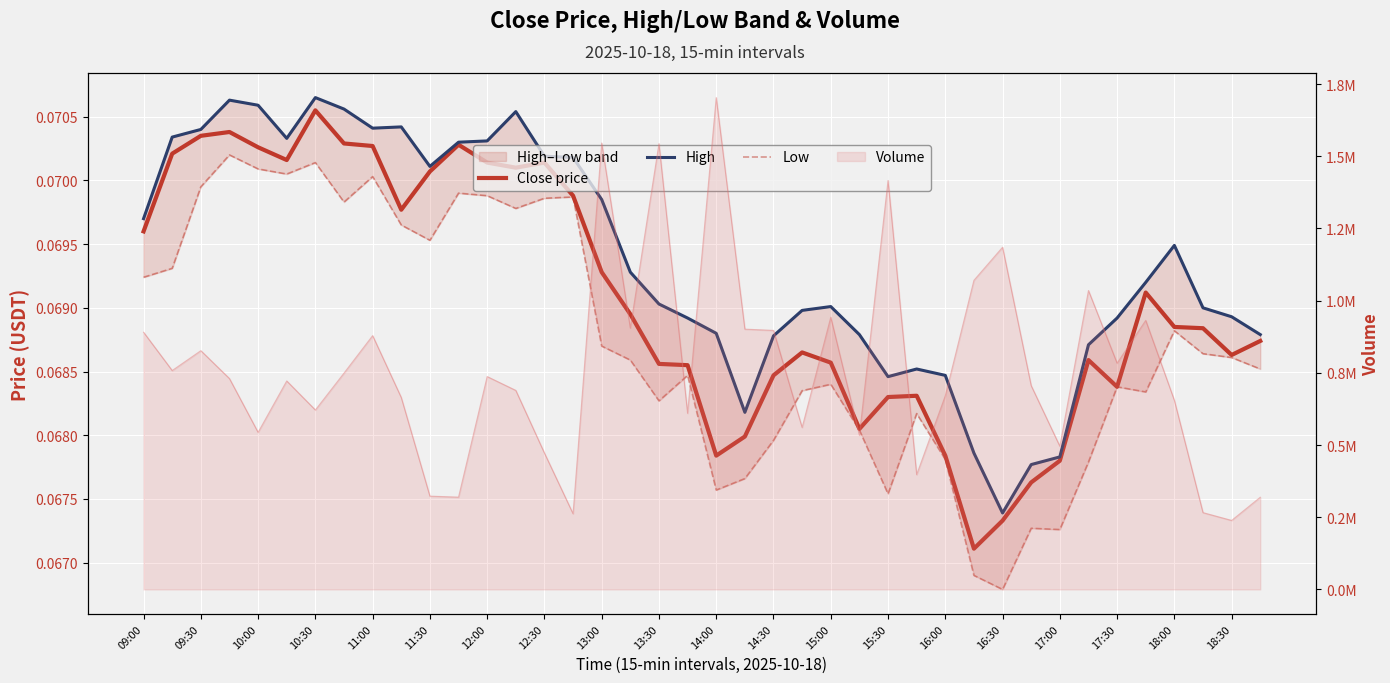

Reading left to right, extract all data points from this chart.

Close price: 0.1	0.1	0.1	0.1	0.1	0.1	0.1	0.1	0.1	0.1	0.1	0.1	0.1	0.1	0.1	0.1	0.1	0.1	0.1	0.1	0.1	0.1	0.1	0.1	0.1	0.1	0.1	0.1	0.1	0.1	0.1	0.1	0.1	0.1	0.1	0.1	0.1	0.1	0.1	0.1
High: 0.1	0.1	0.1	0.1	0.1	0.1	0.1	0.1	0.1	0.1	0.1	0.1	0.1	0.1	0.1	0.1	0.1	0.1	0.1	0.1	0.1	0.1	0.1	0.1	0.1	0.1	0.1	0.1	0.1	0.1	0.1	0.1	0.1	0.1	0.1	0.1	0.1	0.1	0.1	0.1
Low: 0.1	0.1	0.1	0.1	0.1	0.1	0.1	0.1	0.1	0.1	0.1	0.1	0.1	0.1	0.1	0.1	0.1	0.1	0.1	0.1	0.1	0.1	0.1	0.1	0.1	0.1	0.1	0.1	0.1	0.1	0.1	0.1	0.1	0.1	0.1	0.1	0.1	0.1	0.1	0.1